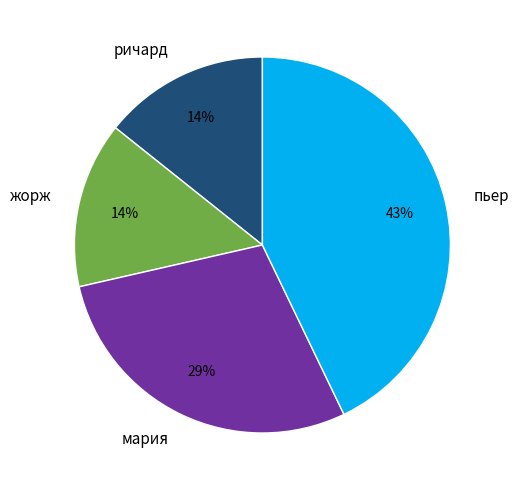

To the nearest percent, what is the average slice percentage?

25%